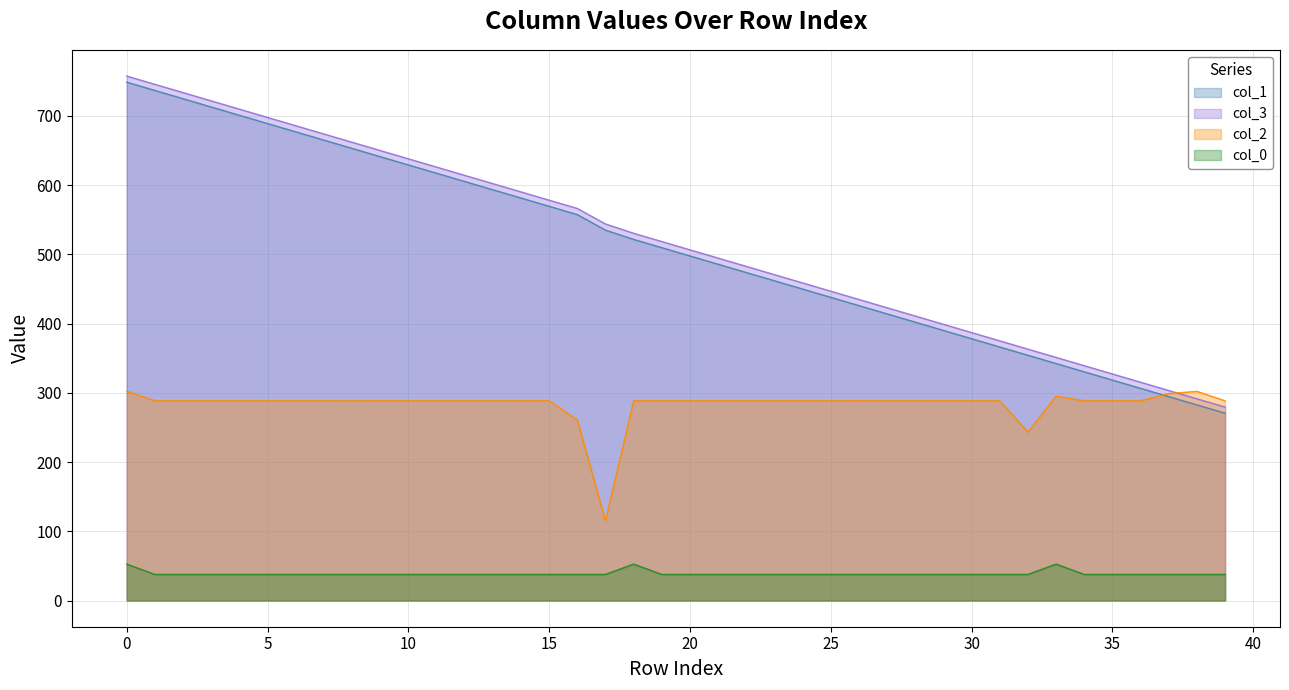

Which series has the widest spread of values?

col_1